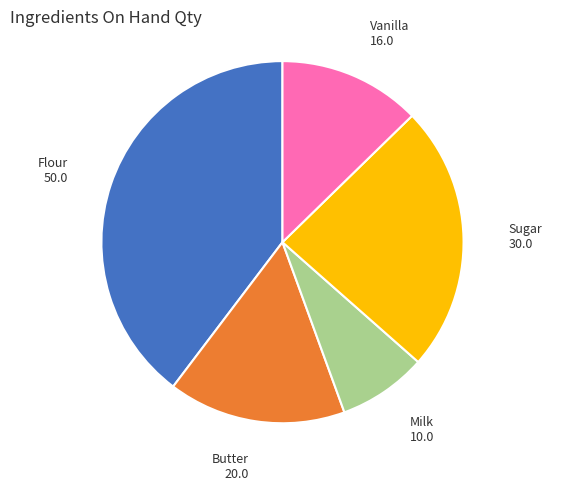

Does any single category account for the majority?

No